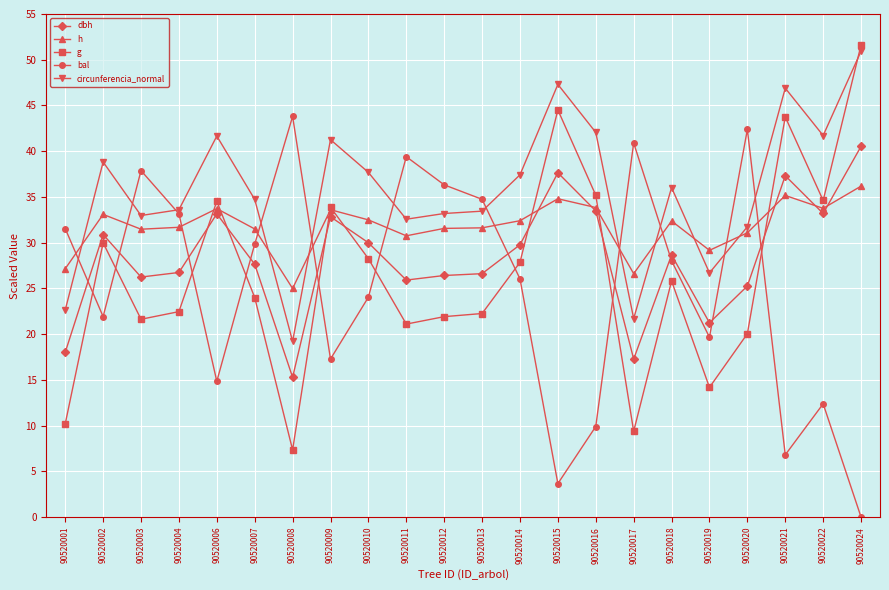

Which series has the largest total across all categories?

circunferencia_normal